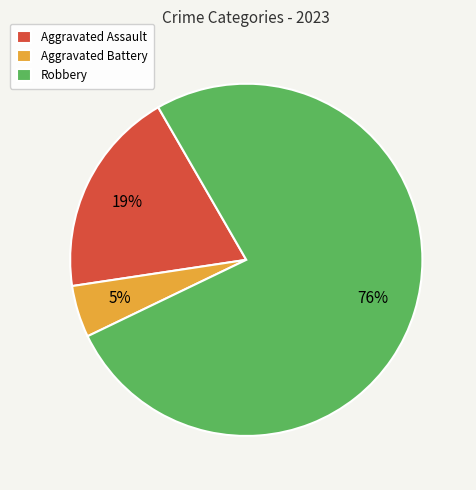

Which has a higher value, Aggravated Assault or Robbery?

Robbery